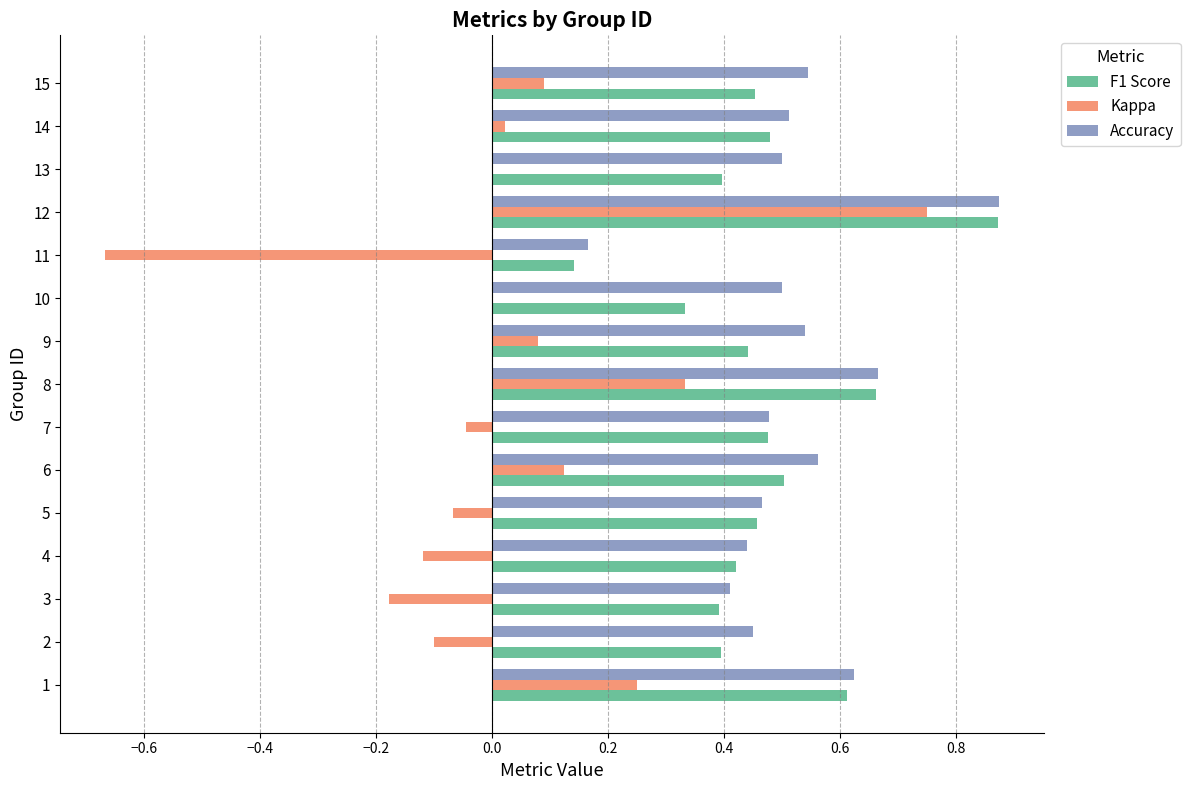

Which category has the highest value across all series?

12